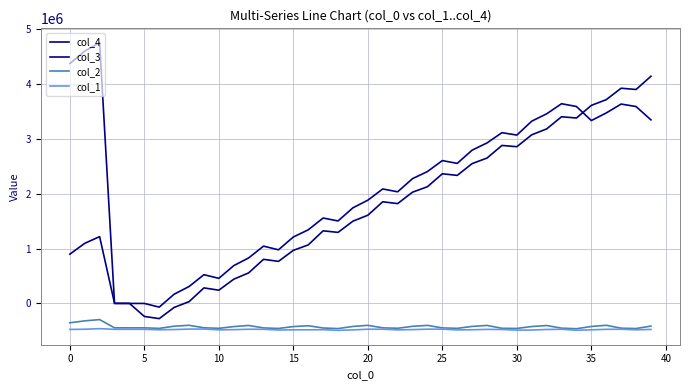

What is the average value of the col_3 series?

2128333